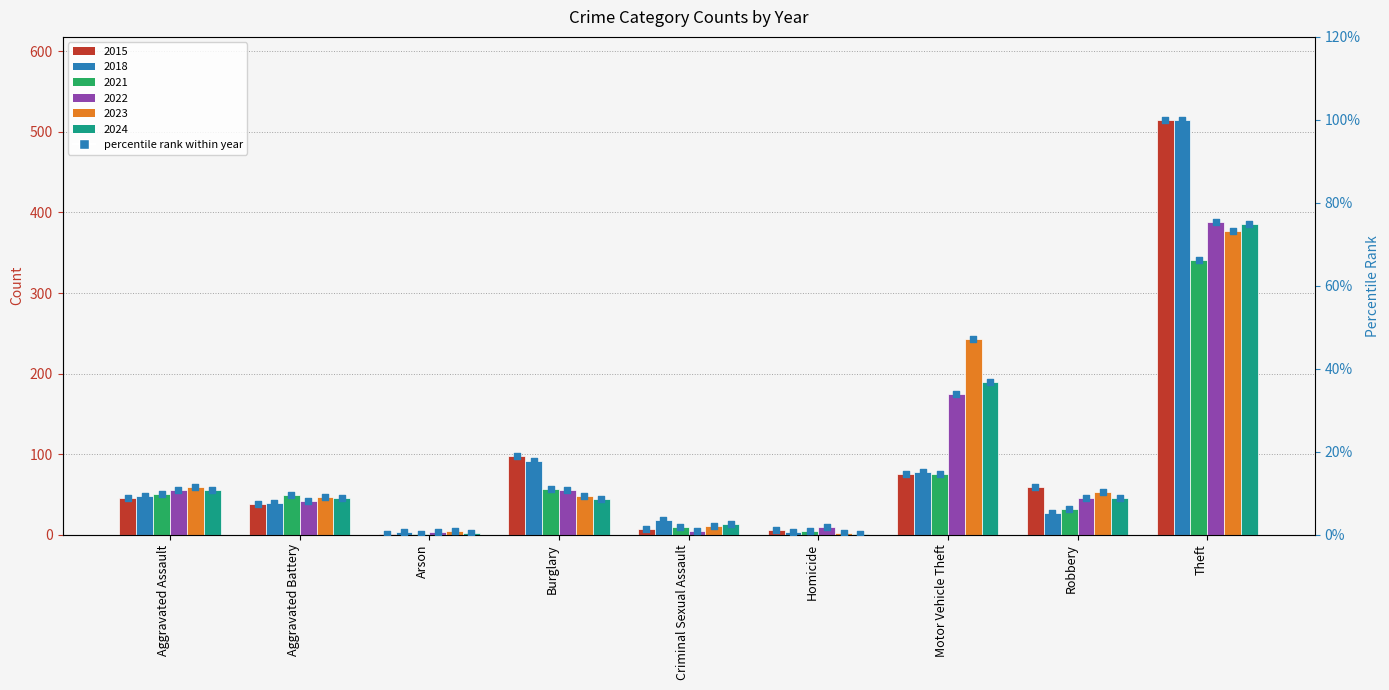

Which series contains the lowest Y value?

2015